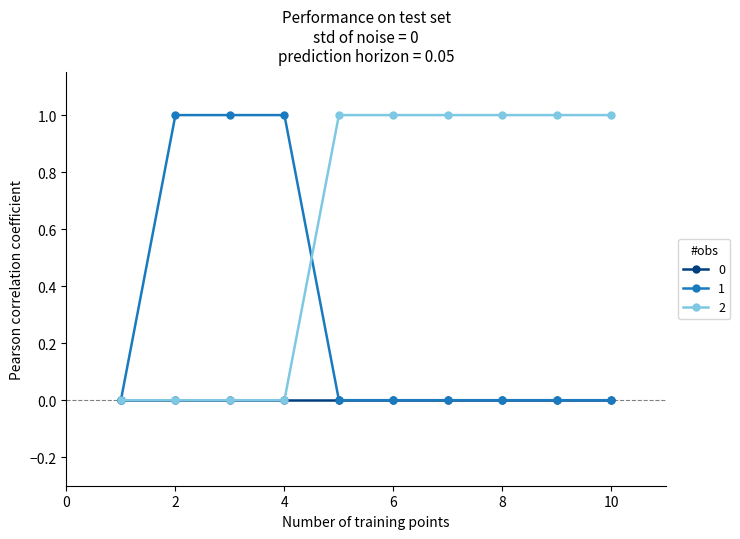

Count the number of categories in the chart.

10